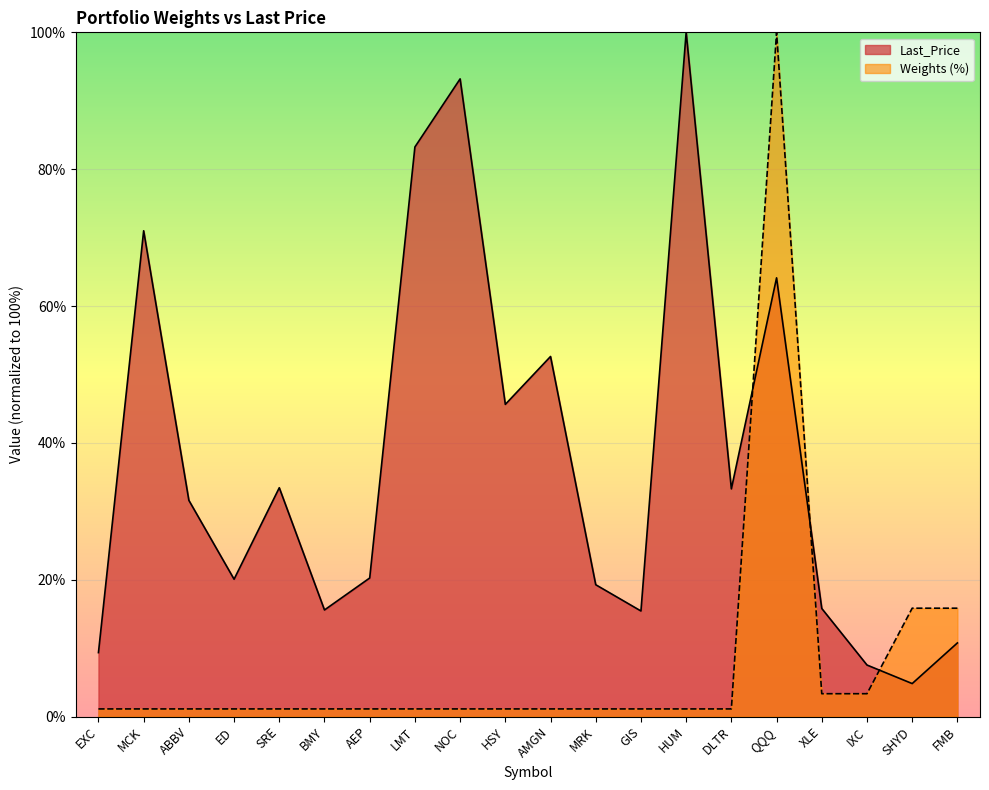

How many data points does each series have?

20